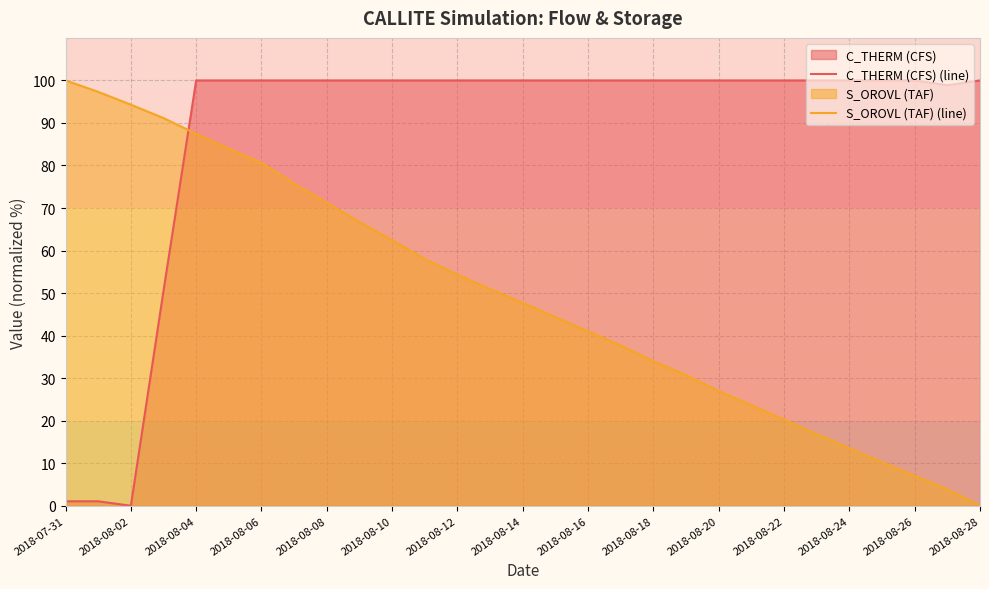

At 2018-08-08, list the series in order from smallest to largest.

S_OROVL (TAF) (line), C_THERM (CFS) (line)